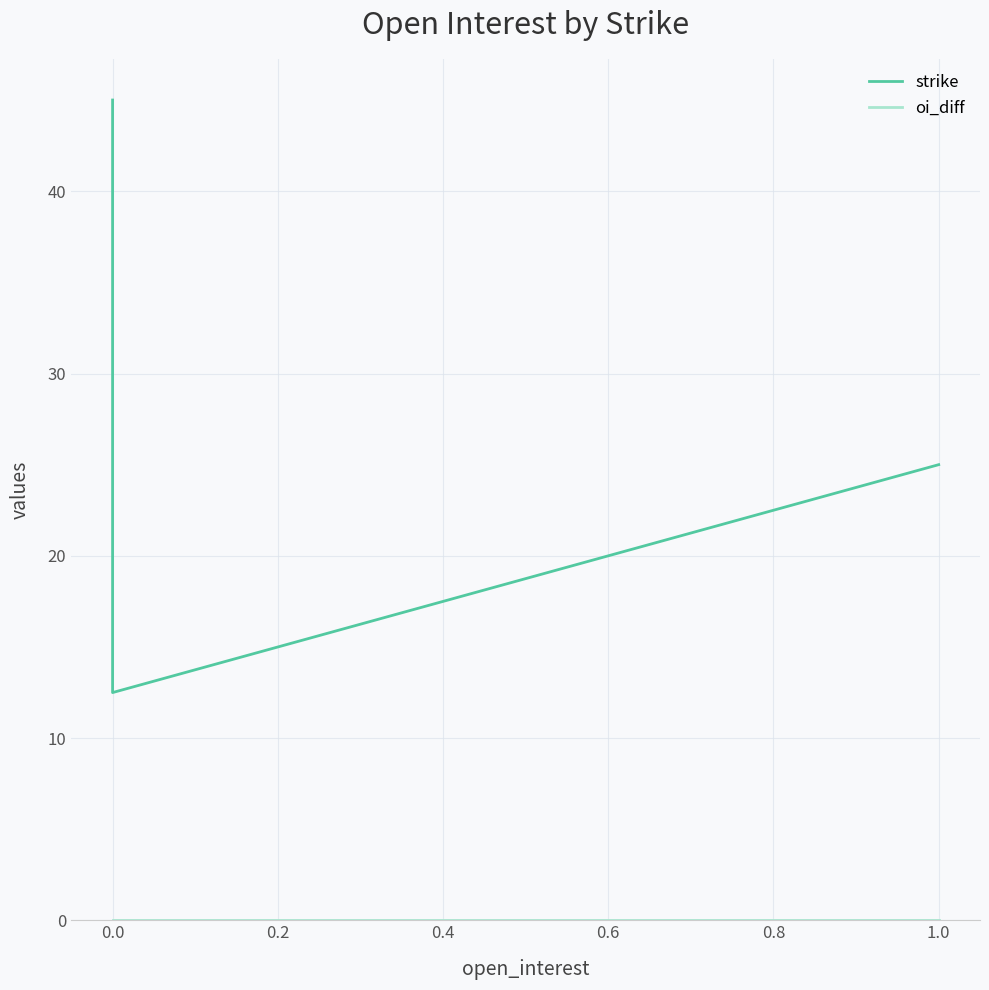

Which series has the largest total across all categories?

strike